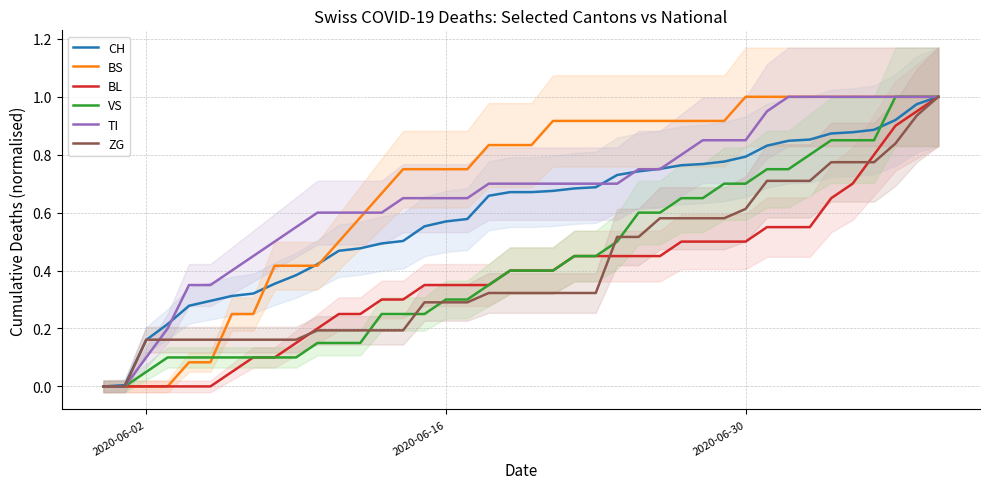

Which series has the largest total across all categories?

BS